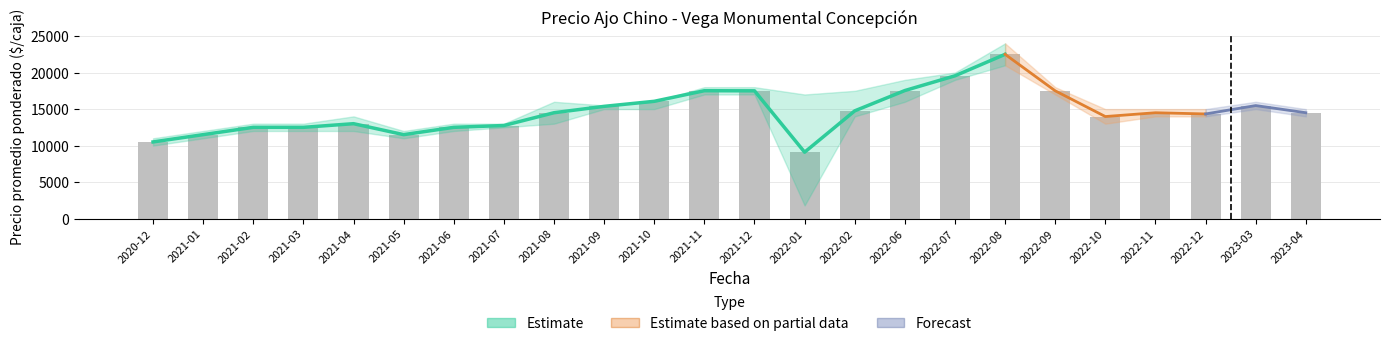

Does the chart contain stacked bars?

No